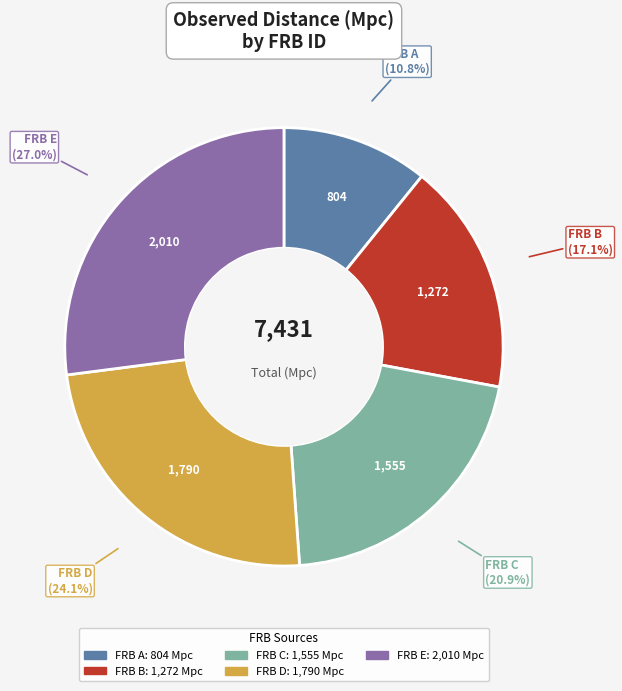

Rank the categories by value from lowest to highest.

FRB A, FRB B, FRB C, FRB D, FRB E